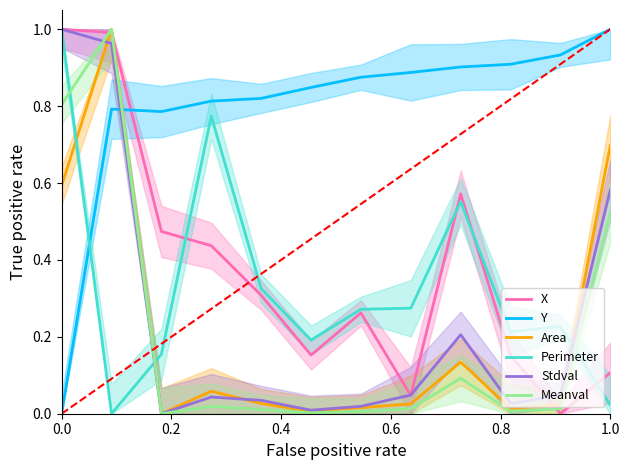

Which series has the largest range (max minus min)?

X